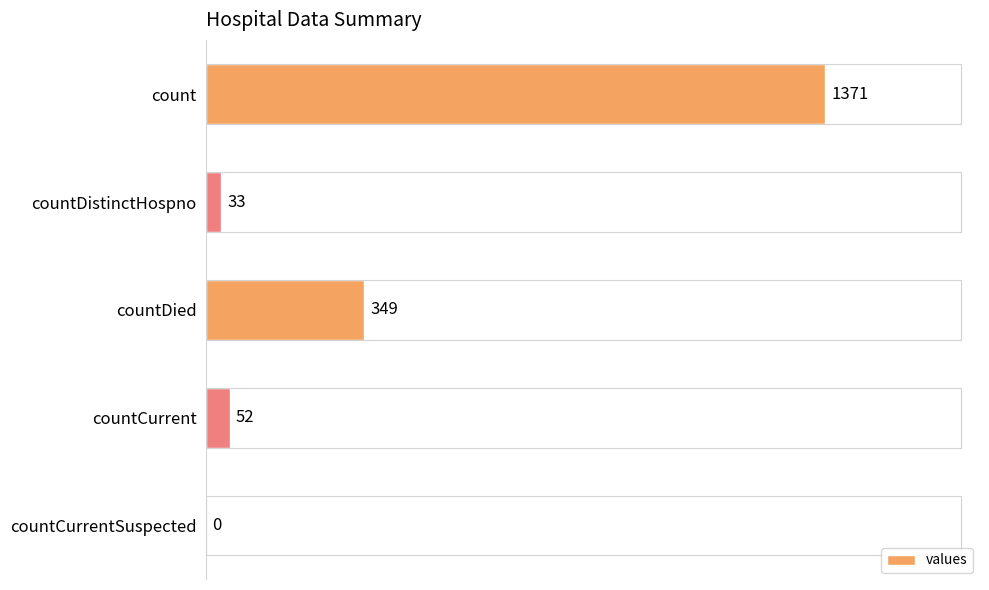

The value at countDistinctHospno is 33. True or false?

True